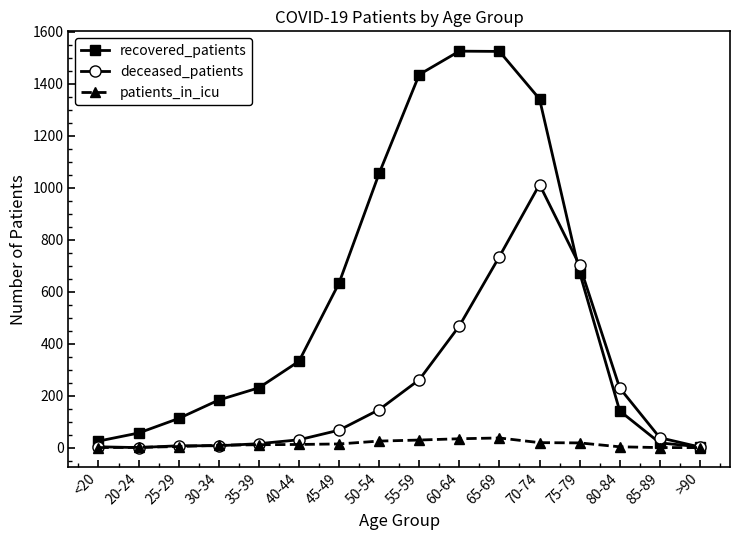

Which series changed the most between 75-79 and 85-89?

deceased_patients